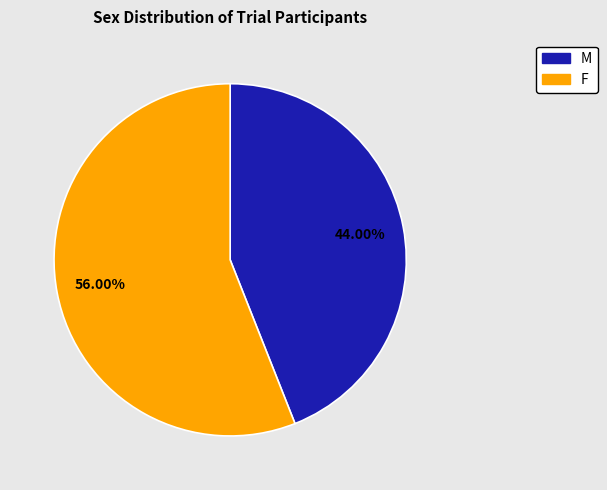

Between M and F, which is larger?

F